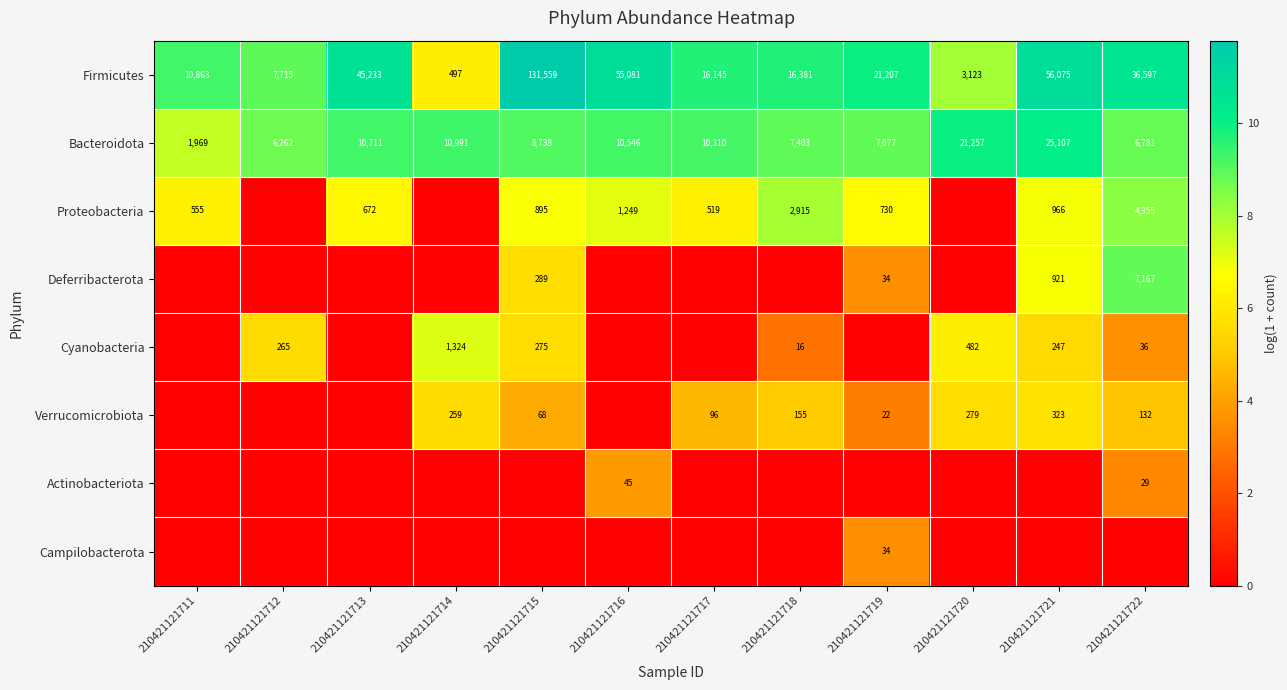

What is the average value of the Bacteroidota series?

10596